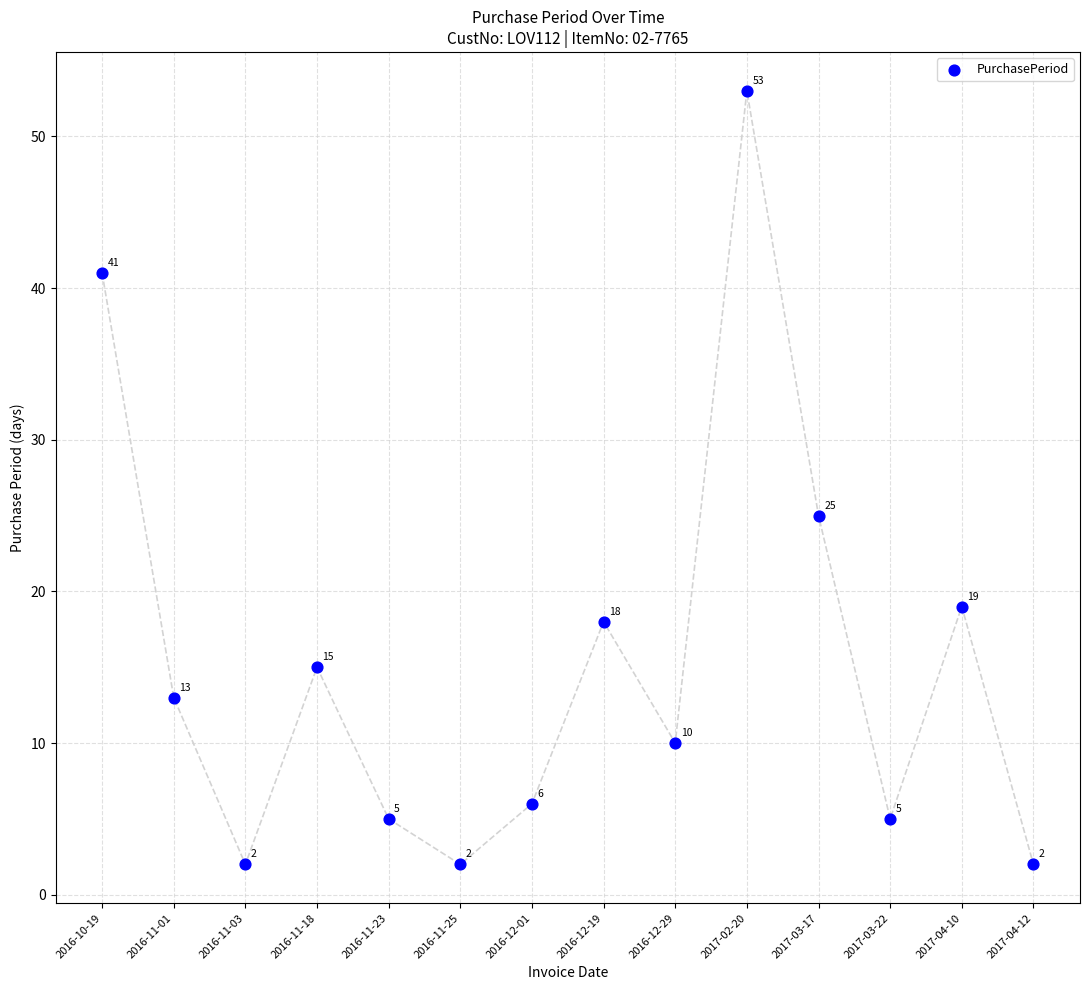

What is the range of Y values (max minus min)?

51